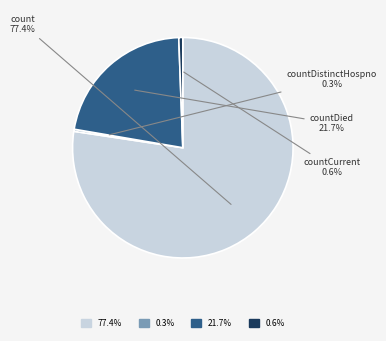

Is there a majority slice in this chart?

Yes